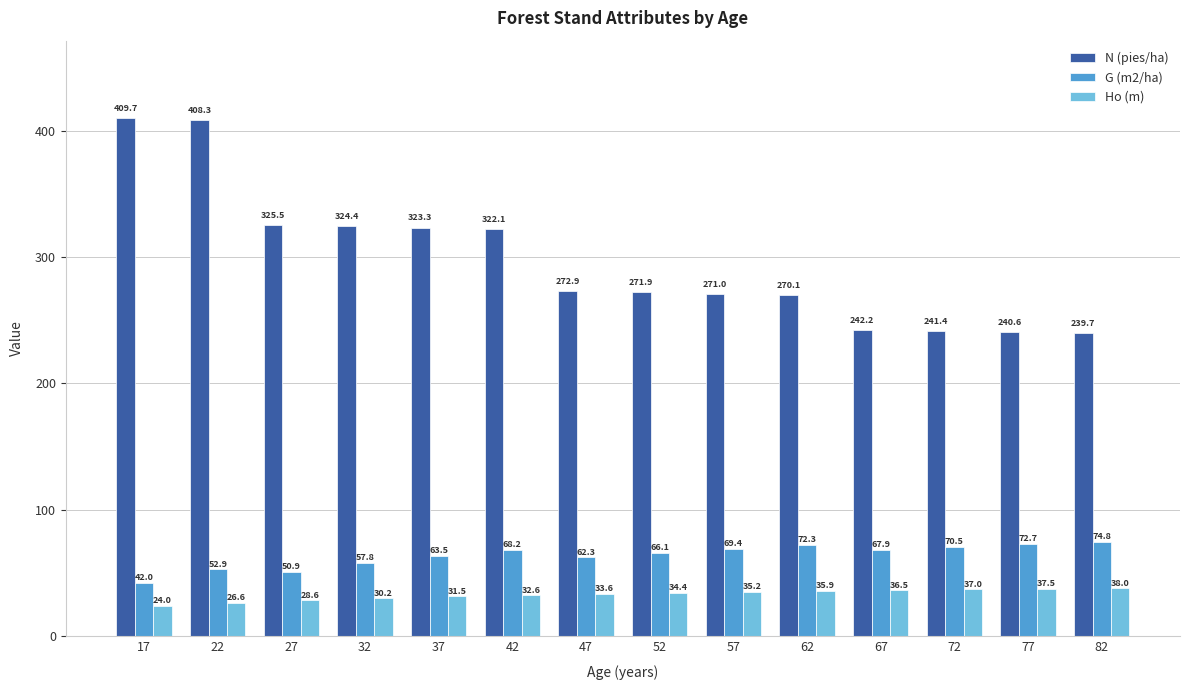

What is the spread (max minus min) of values at 17?

385.7